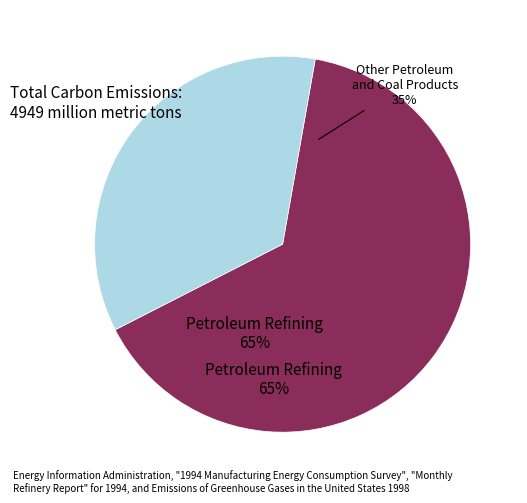

Is 14 the majority of the pie?

No